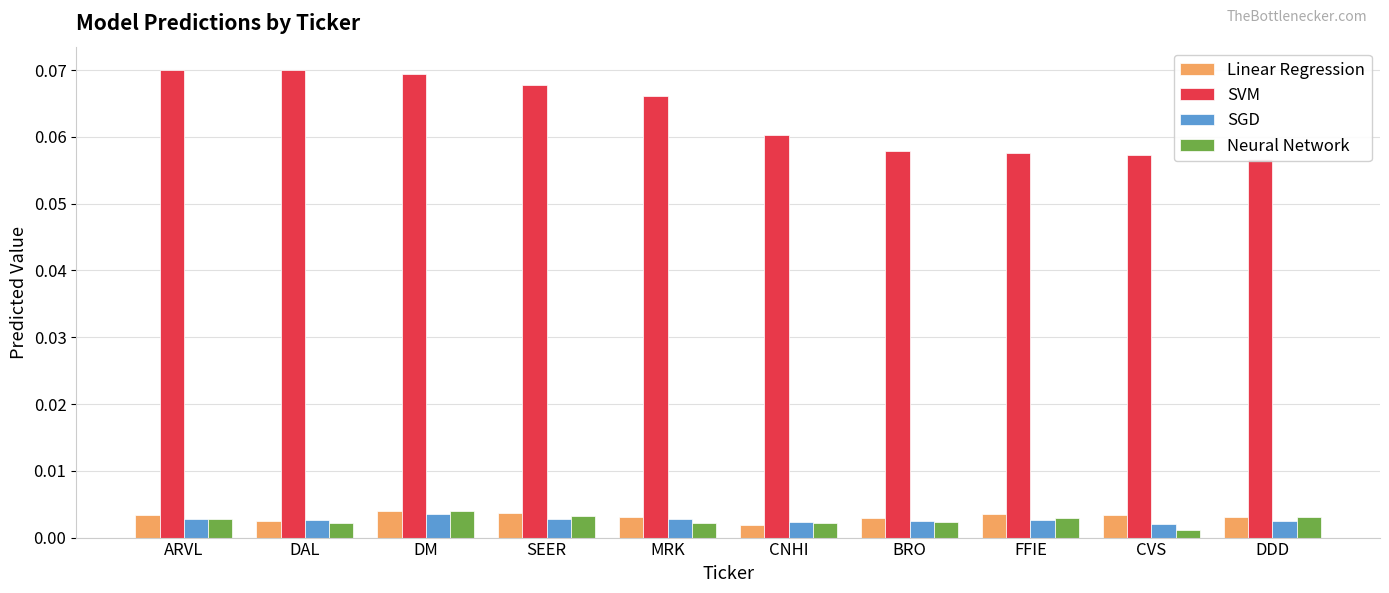

Reading left to right, what are all the values shown in this chart?

Linear Regression: ARVL=0.0	DAL=0.0	DM=0.0	SEER=0.0	MRK=0.0	CNHI=0.0	BRO=0.0	FFIE=0.0	CVS=0.0	DDD=0.0
SVM: ARVL=0.1	DAL=0.1	DM=0.1	SEER=0.1	MRK=0.1	CNHI=0.1	BRO=0.1	FFIE=0.1	CVS=0.1	DDD=0.1
SGD: ARVL=0.0	DAL=0.0	DM=0.0	SEER=0.0	MRK=0.0	CNHI=0.0	BRO=0.0	FFIE=0.0	CVS=0.0	DDD=0.0
Neural Network: ARVL=0.0	DAL=0.0	DM=0.0	SEER=0.0	MRK=0.0	CNHI=0.0	BRO=0.0	FFIE=0.0	CVS=0.0	DDD=0.0